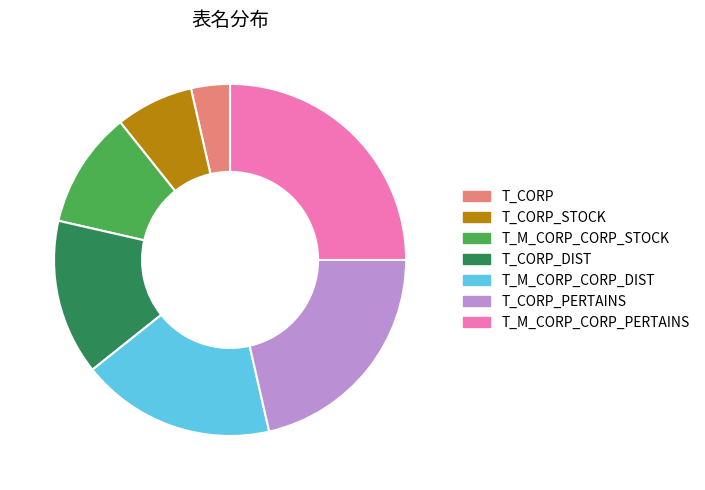

True or false: T_CORP_STOCK accounts for 22% of the total.

False